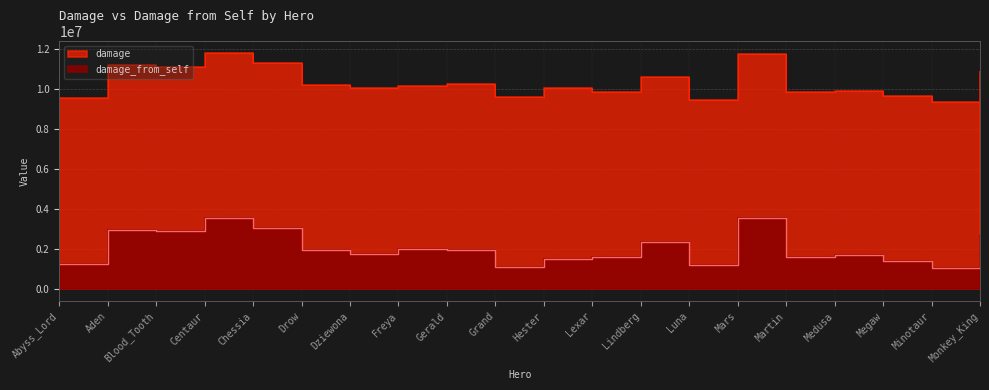

What is the label of the 1st point from the right?

Monkey_King